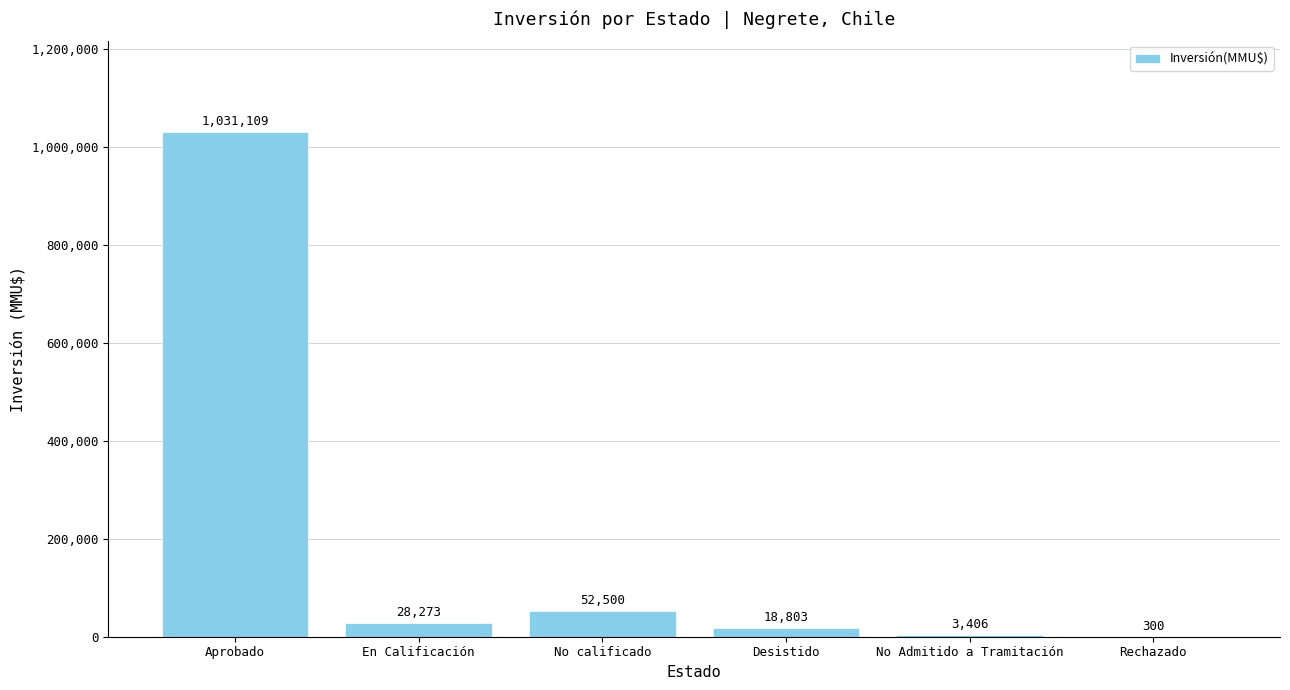

Reading left to right, extract all data points from this chart.

Aprobado=1031109	En Calificación=28273	No calificado=52500	Desistido=18803	No Admitido a Tramitación=3406	Rechazado=300